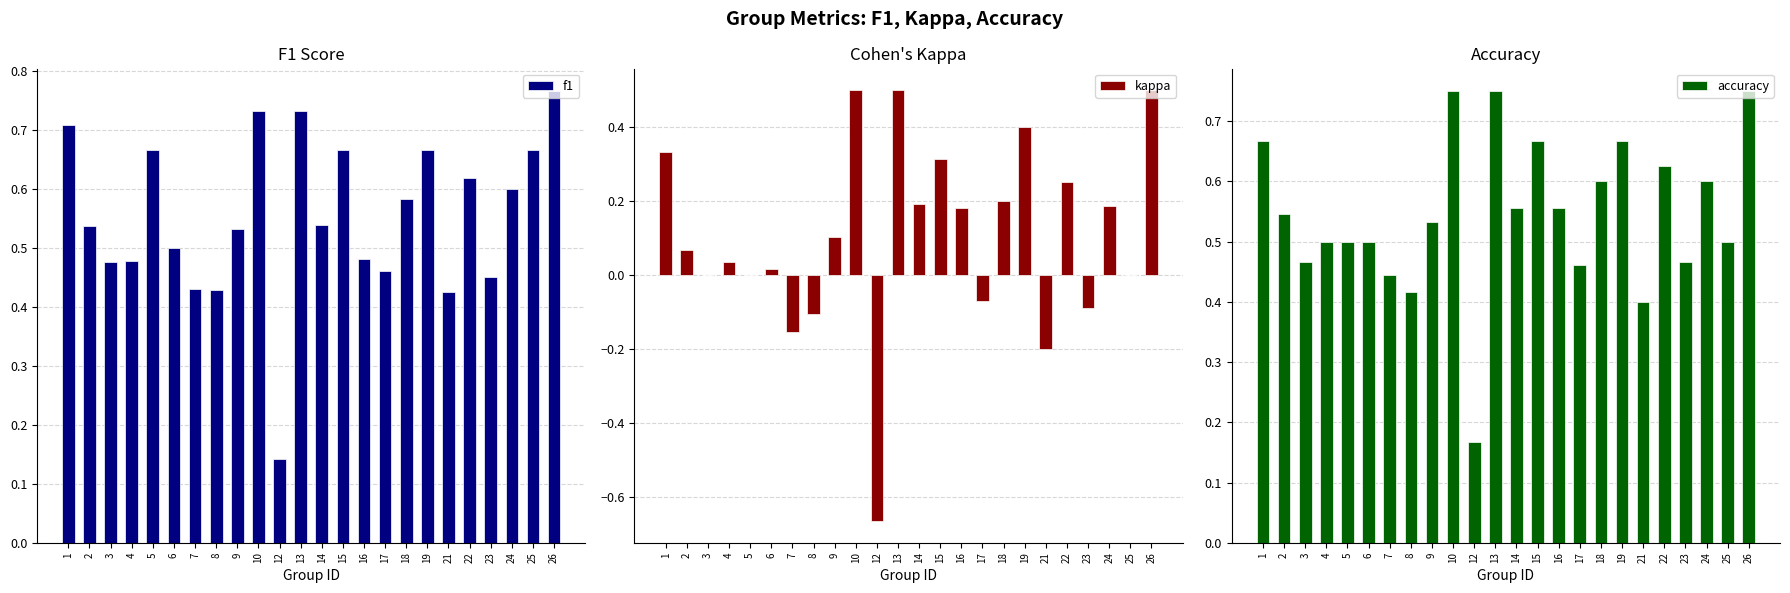

What is the value of the kappa bar at the 24th from the left?

0.5